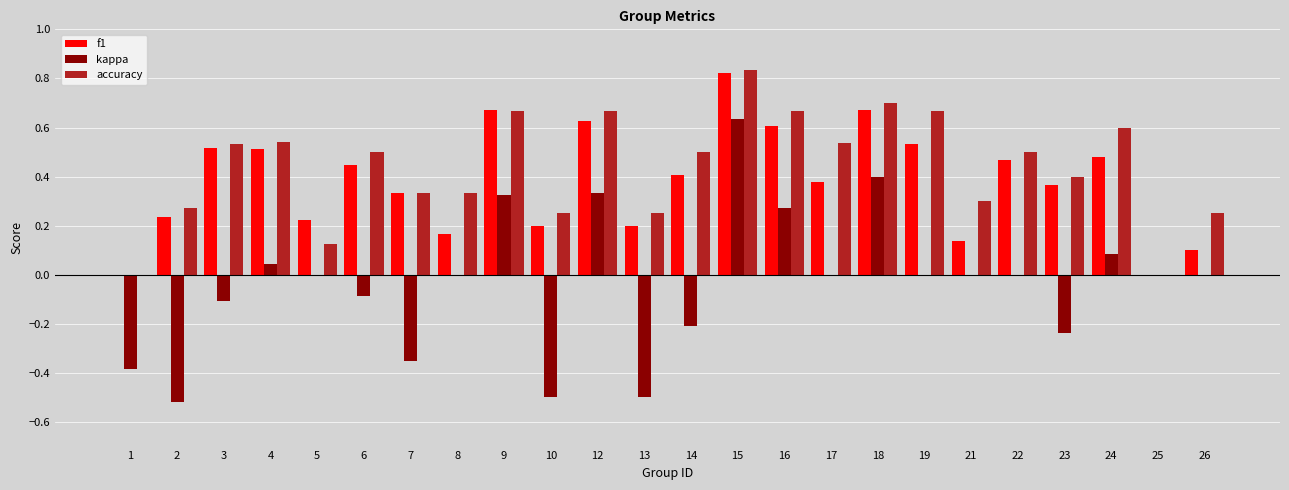

How many distinct data groups are displayed?

3